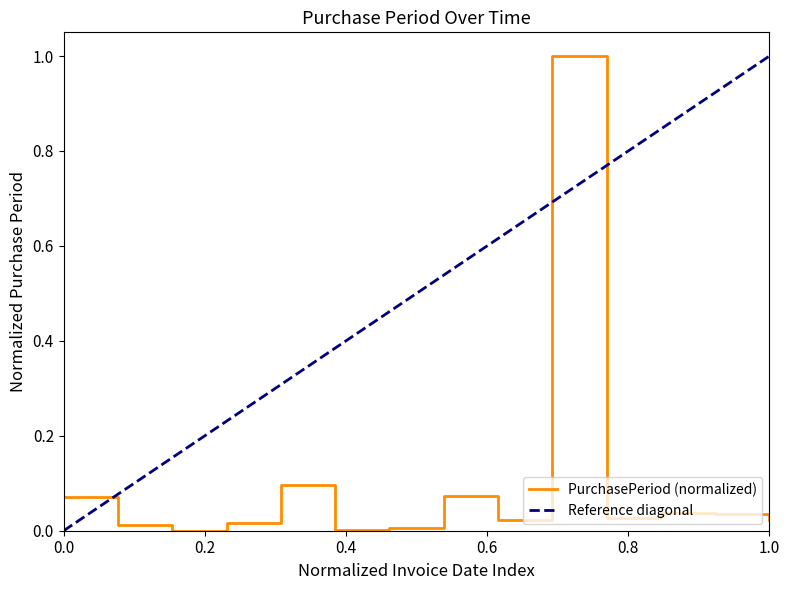

What is the difference between the maximum and second lowest values?

1.0